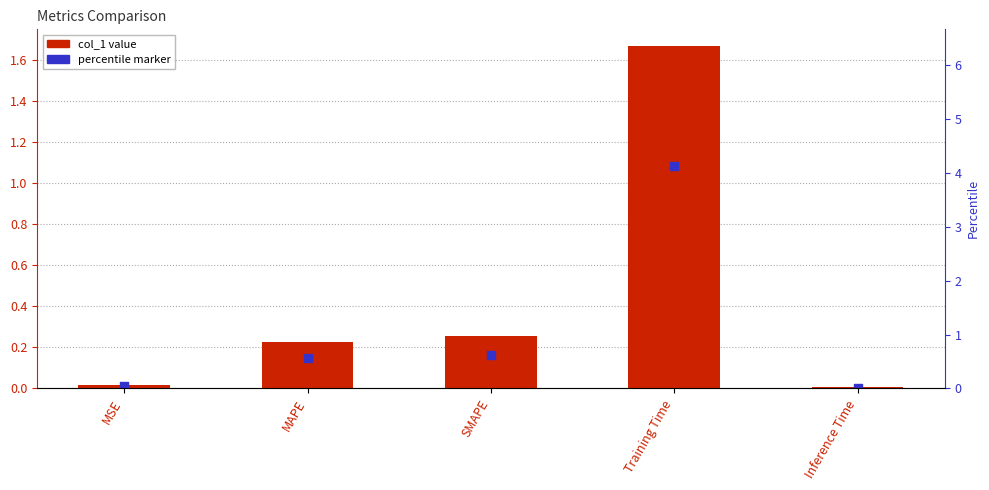

At how many categories does at least one series exceed 0?

5